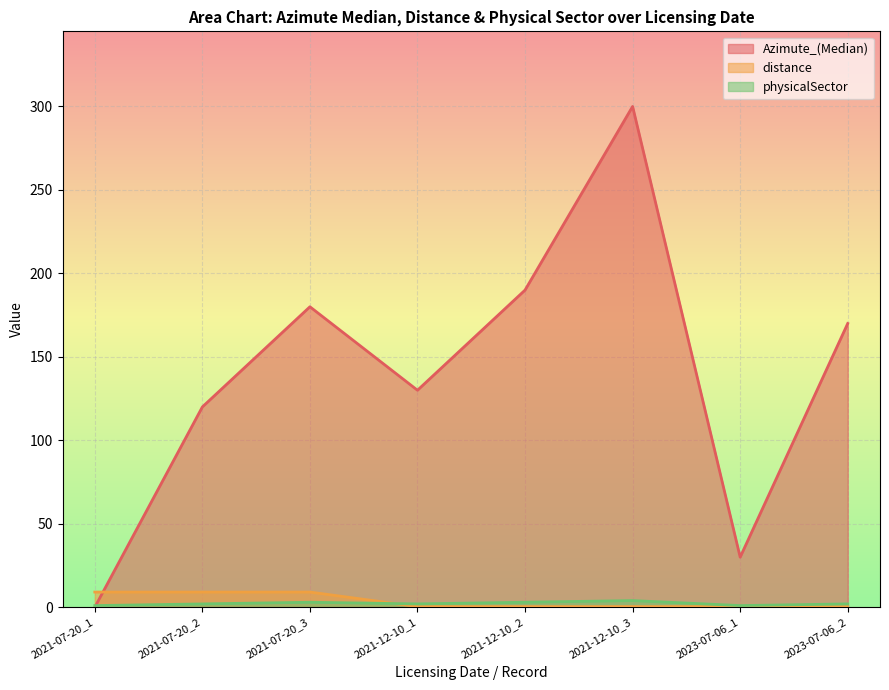

Rank the series at 2021-12-10_1 from highest to lowest value.

Azimute_(Median), physicalSector, distance